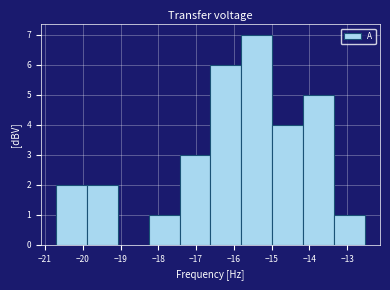

Reading left to right, list every bar in this chart as the range it spans on the x-axis followed by its height. Neither the bar edges nor the heights are printed on the chart, so give them approximately, as read against the axes.

-20.7 to -19.9: 2
-19.9 to -19.1: 2
-19.1 to -18.3: 0
-18.3 to -17.4: 1
-17.4 to -16.6: 3
-16.6 to -15.8: 6
-15.8 to -15.0: 7
-15.0 to -14.2: 4
-14.2 to -13.4: 5
-13.4 to -12.5: 1